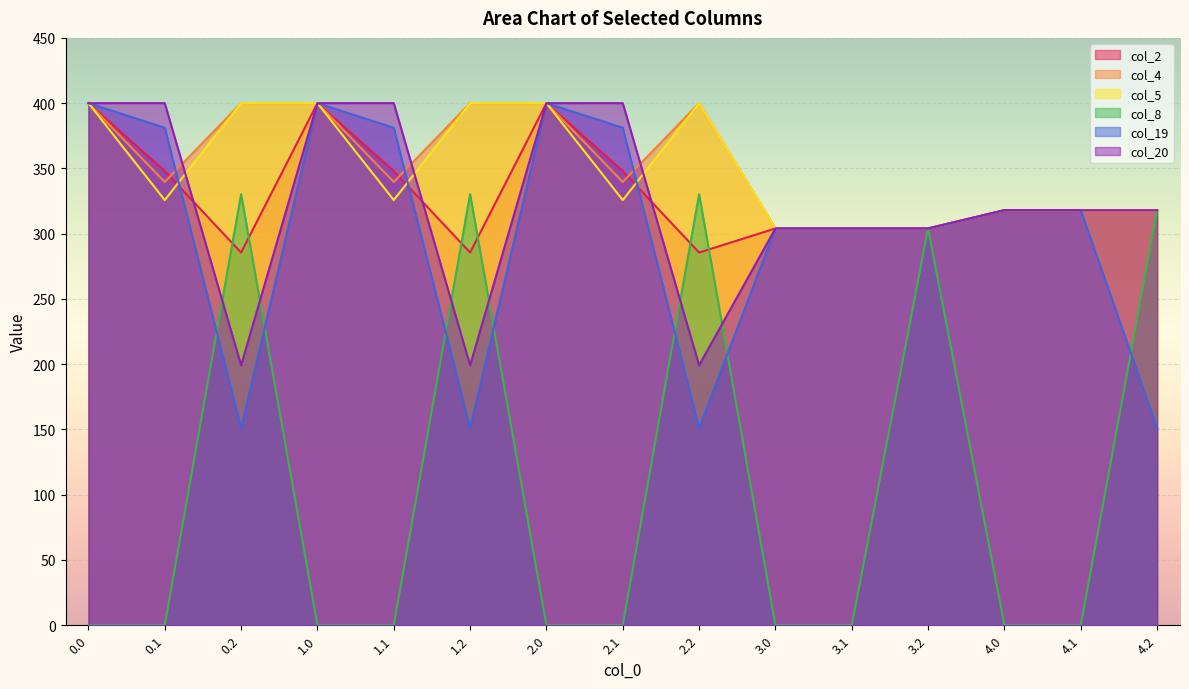

Rank the series by their maximum value, from highest to lowest.

col_2, col_4, col_5, col_19, col_20, col_8